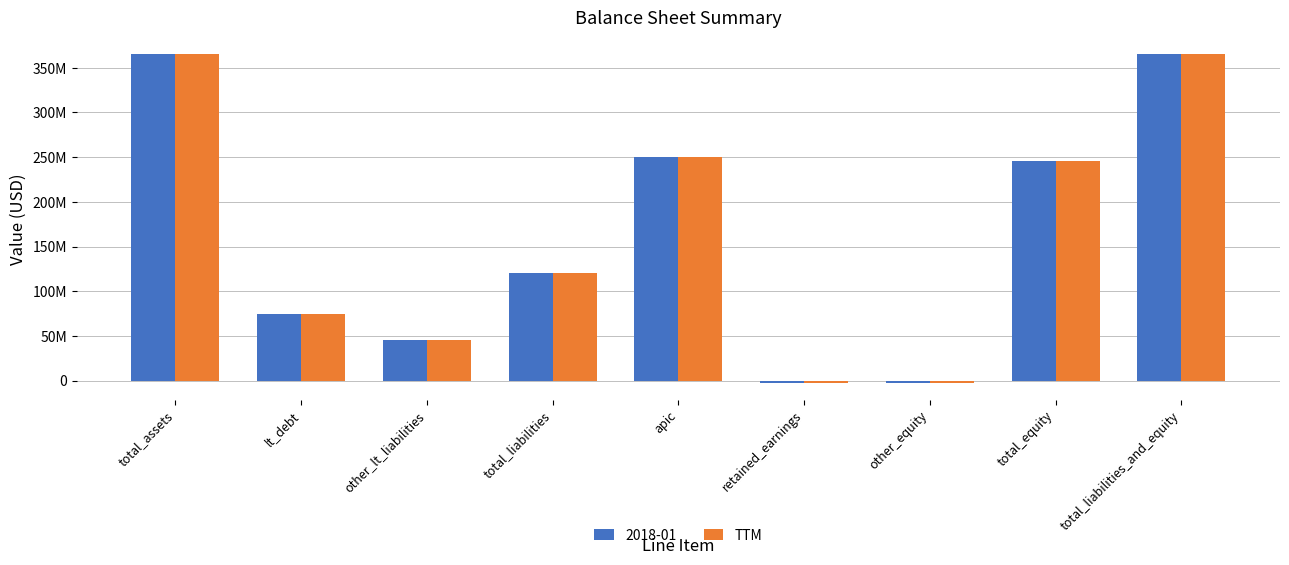

Reading left to right, extract all data points from this chart.

365441000	75000000	45059000	120059000	250615000	-3069000	-2164000	245382000	365441000